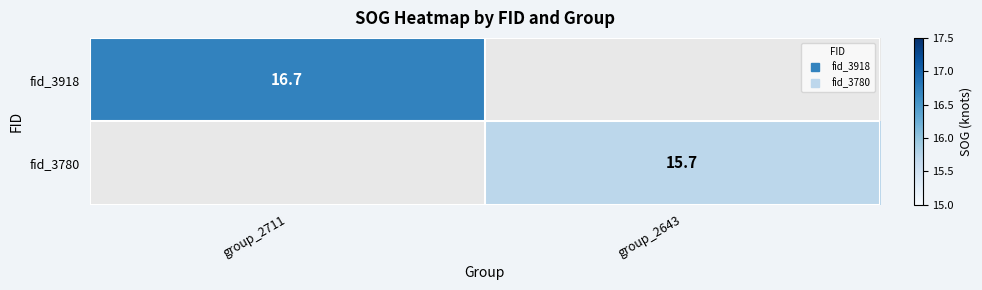

How many positive values does the fid_3780 series have?

1